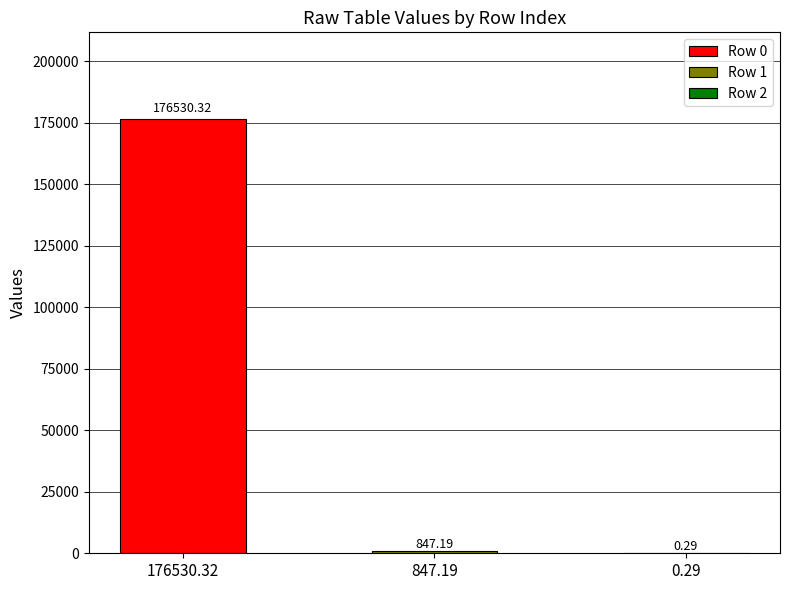

Are the bars horizontal?

No